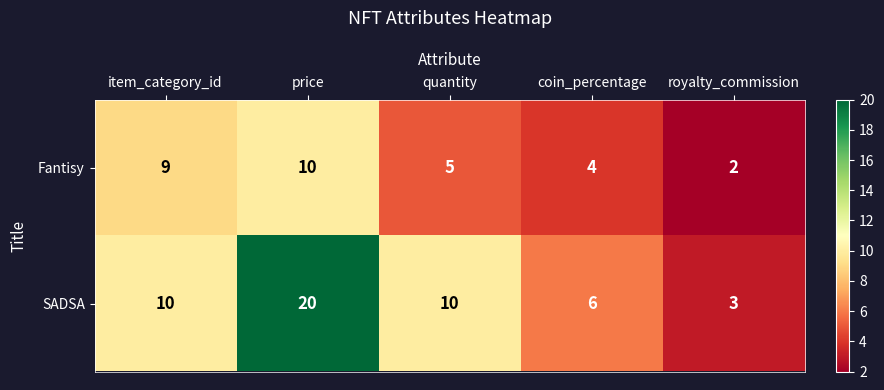

Where is Fantisy nearest to the value 6?

quantity